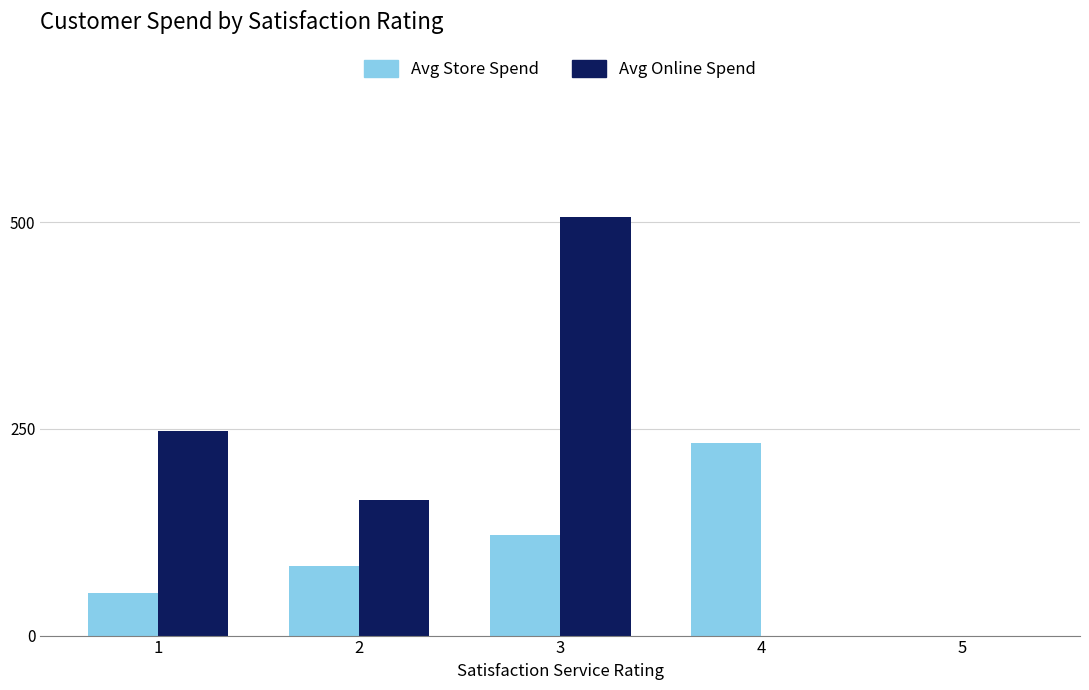

What is the total value across all series at 4?

233.0